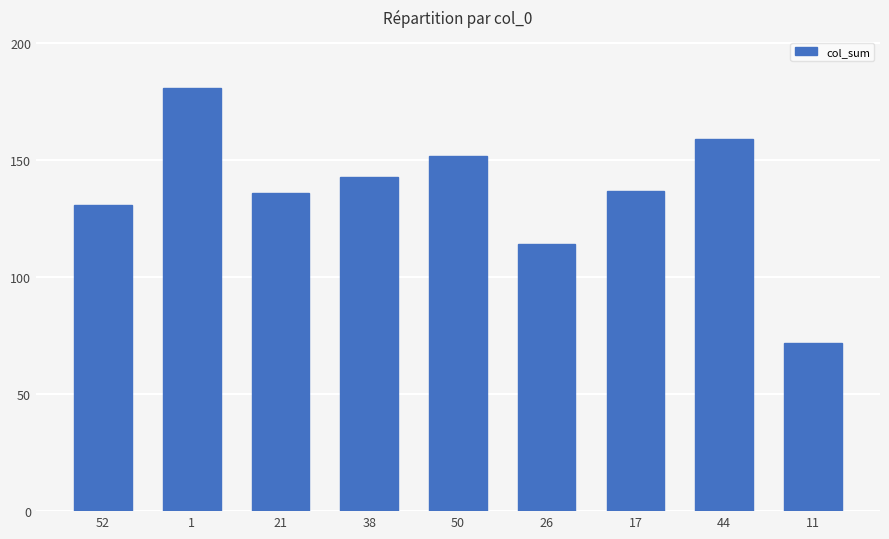

What is the difference between the maximum and second lowest values?

67